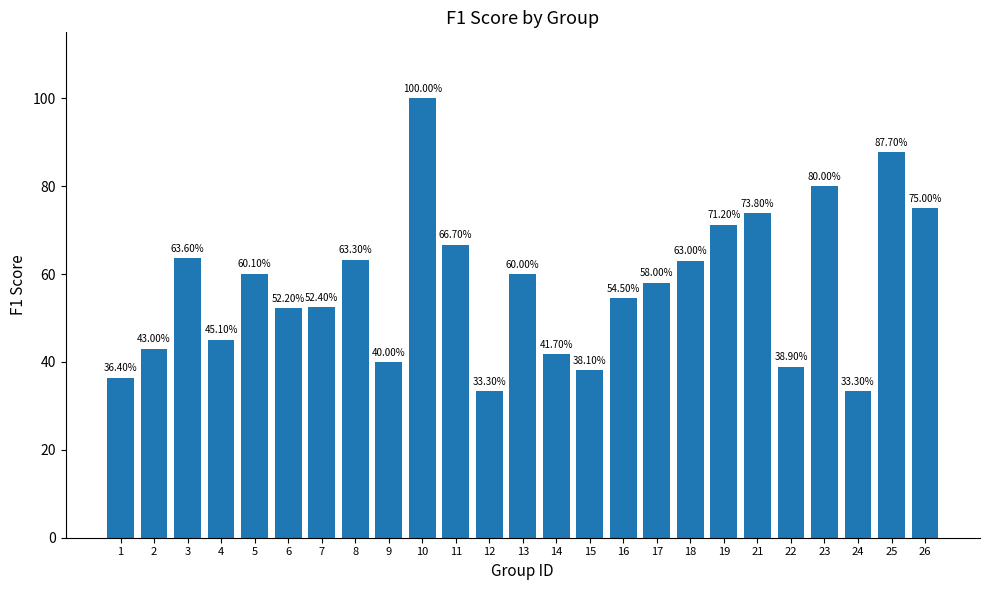

Count the values in the range 0 to 1.

25